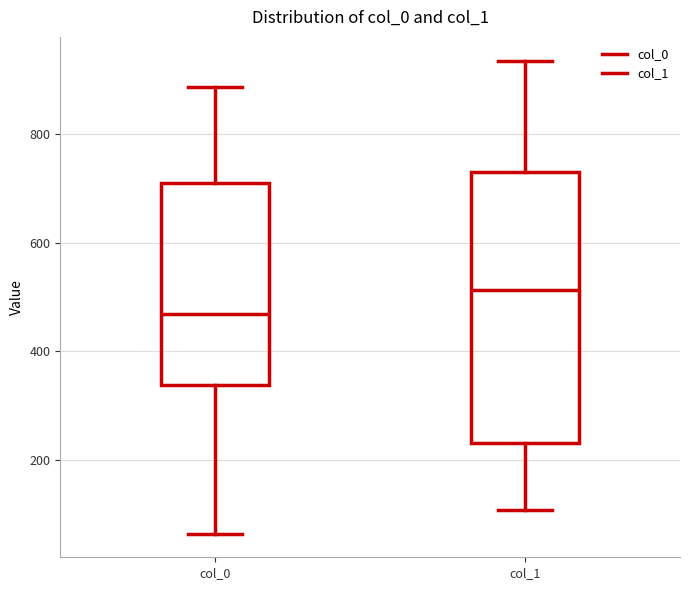

Which box's median line is the lowest?

col_0